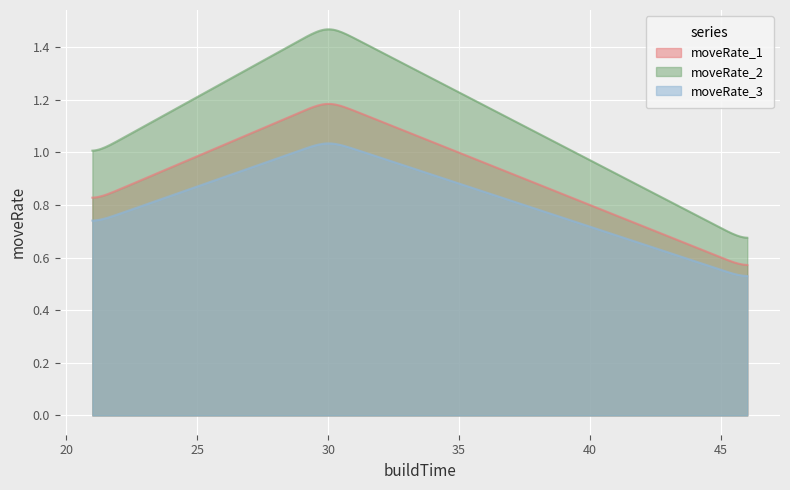

Does the chart display data point markers on the line(s)?

No